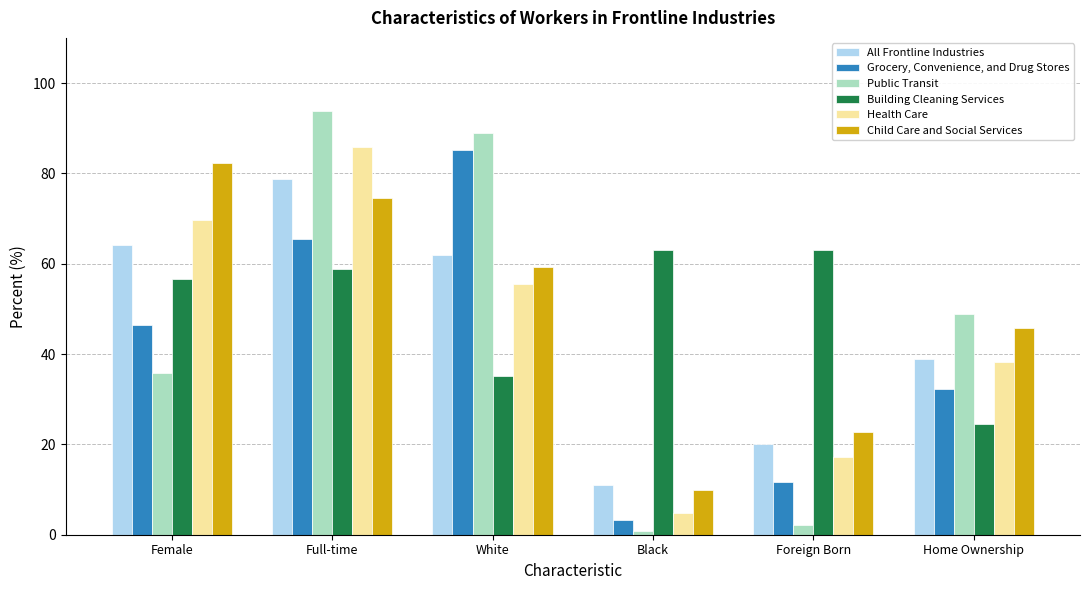

Rank the series at Foreign Born from highest to lowest value.

Building Cleaning Services, Child Care and Social Services, All Frontline Industries, Health Care, Grocery, Convenience, and Drug Stores, Public Transit